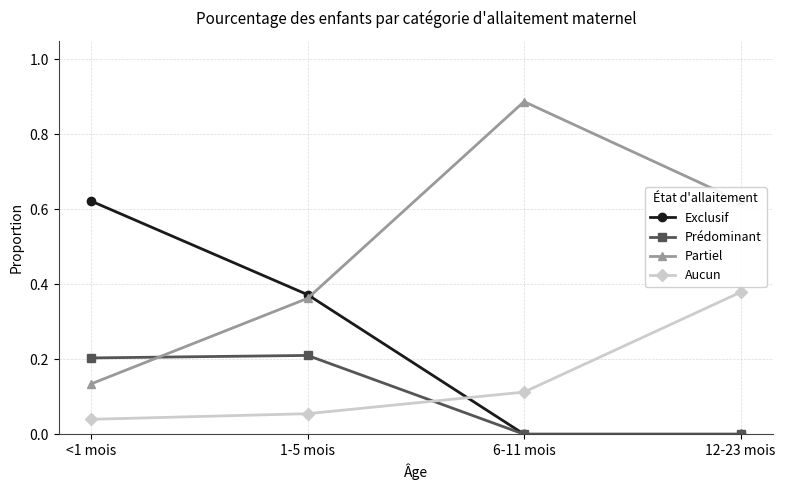

What is the label of the 2nd point from the left?

1-5 mois